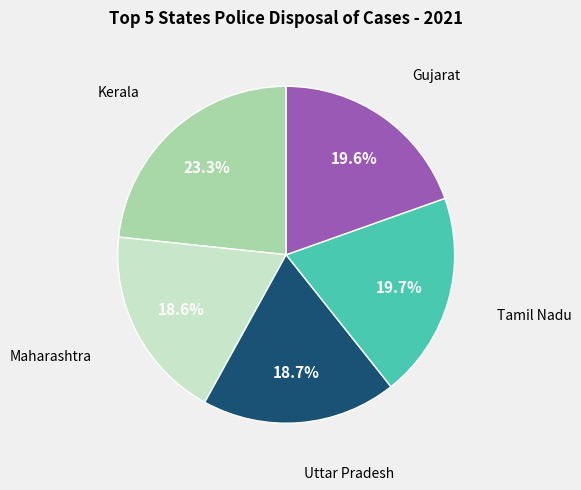

How many segments does this pie chart have?

5